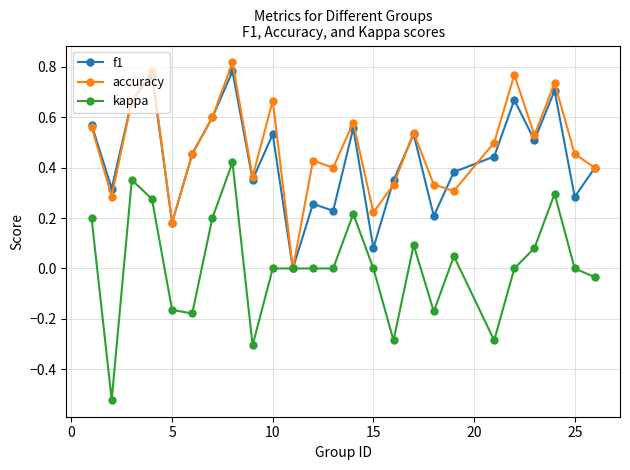

Count the number of categories in the chart.

25